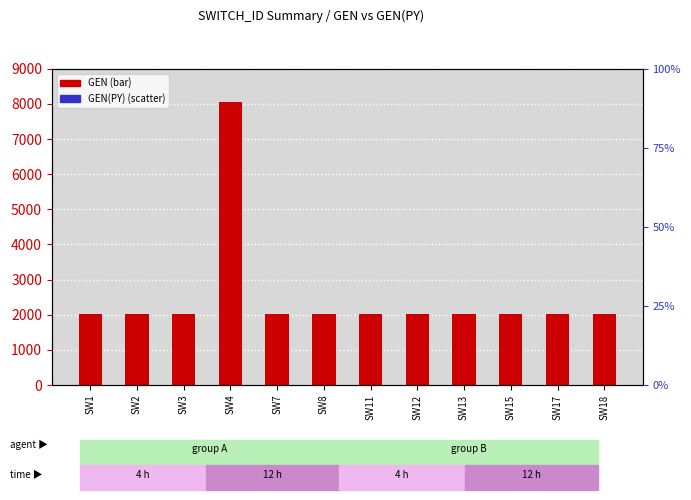

Which series has the widest spread of Y values?

GEN(PY)